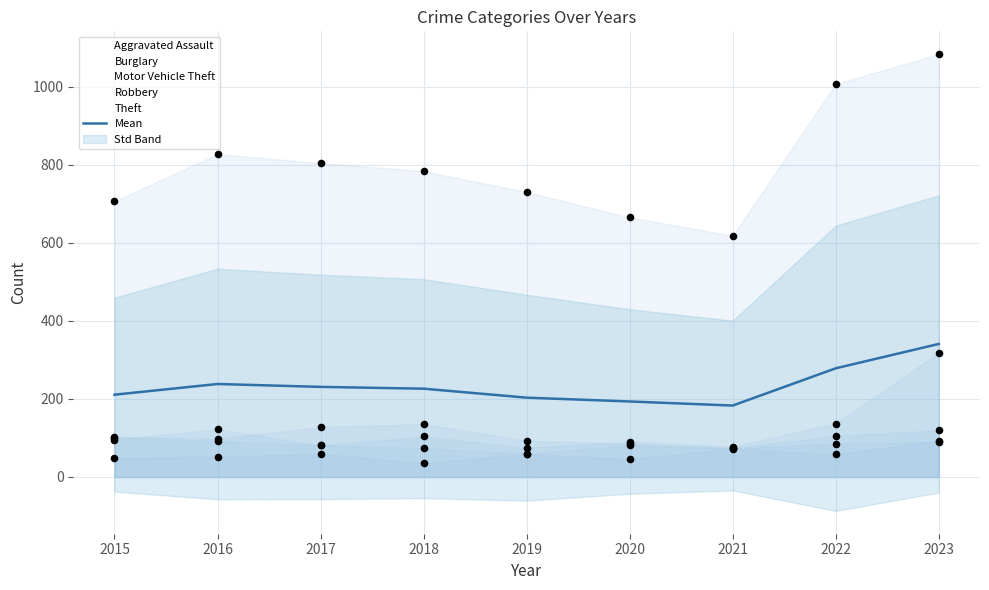

Which series contains the highest Y value?

Theft (pts)